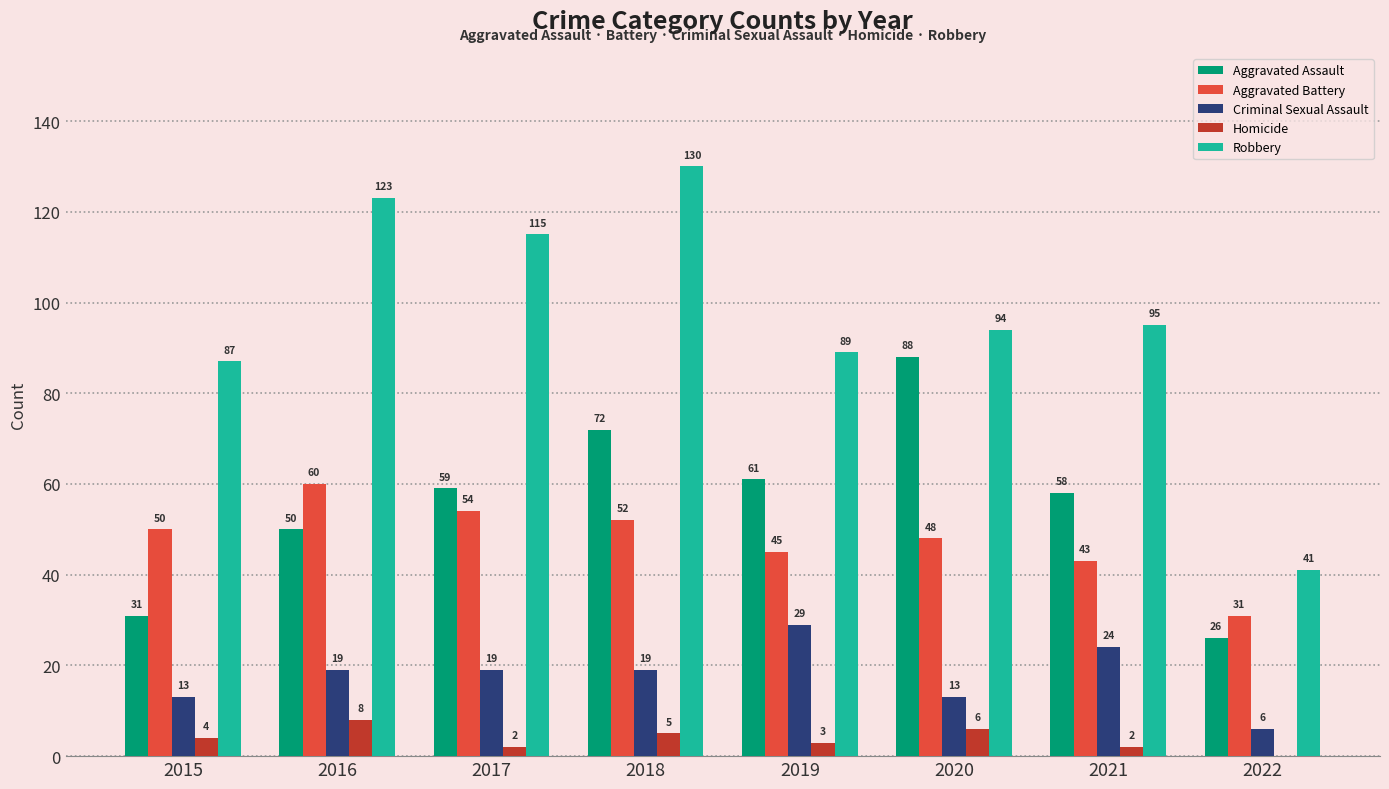

Is the value of Aggravated Assault at 2017 greater than the value of Homicide at 2015?

Yes